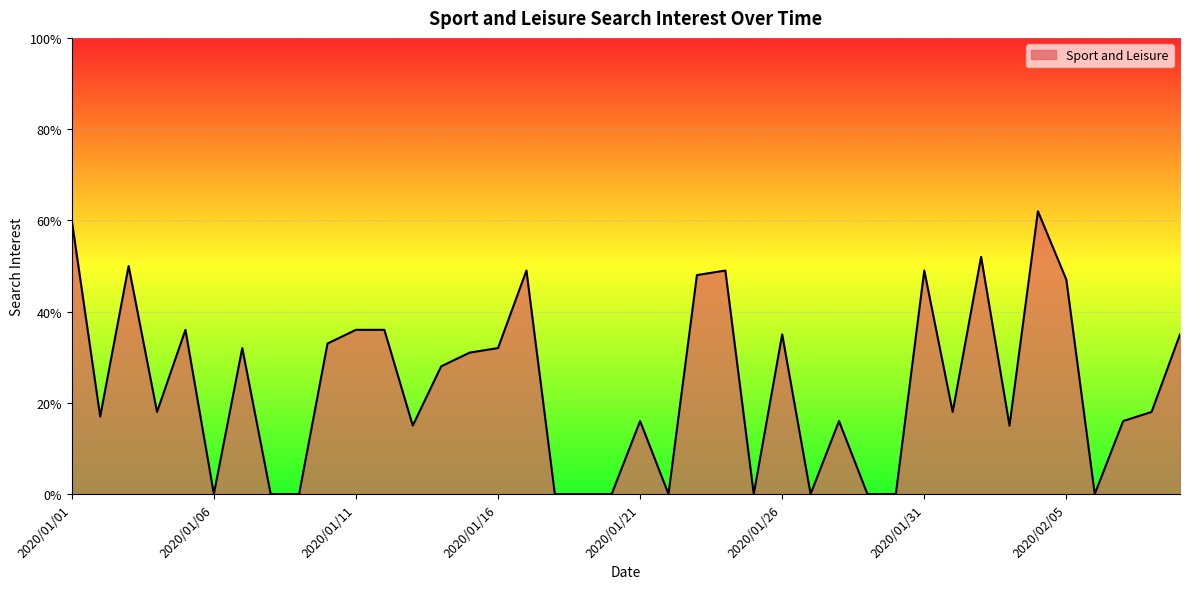

Reading right to left, transcribe all the data shown in this chart.

35	18	16	0	47	62	15	52	18	49	0	0	16	0	35	0	49	48	0	16	0	0	0	49	32	31	28	15	36	36	33	0	0	32	0	36	18	50	17	60